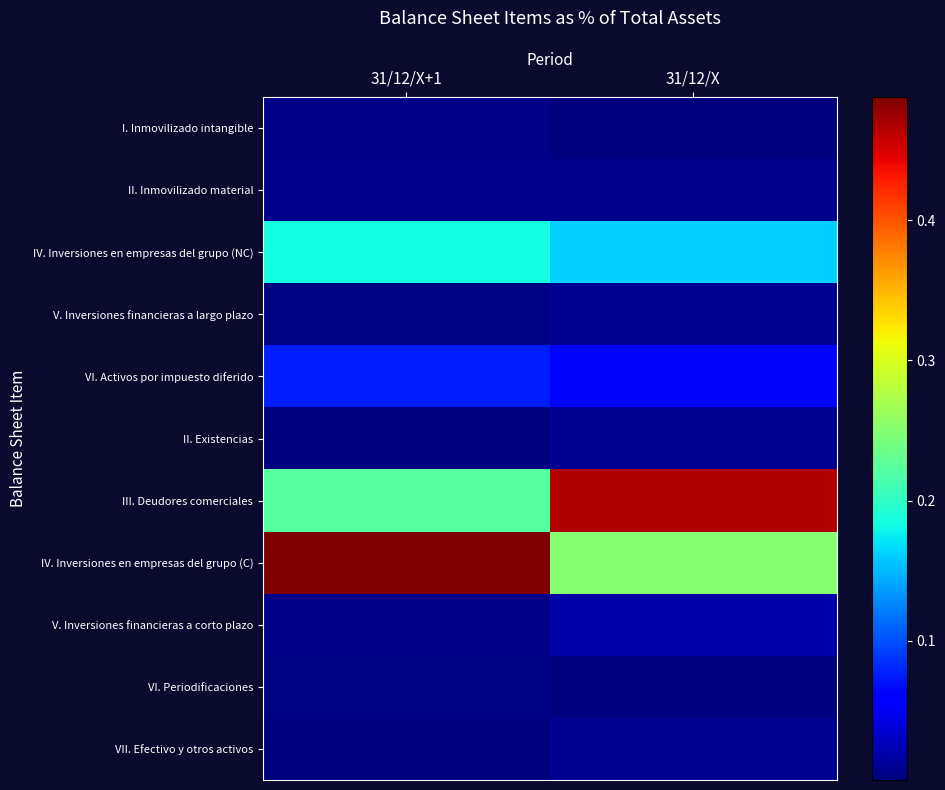

Rank the series by their maximum value, from highest to lowest.

IV. Inversiones en empresas del grupo (C), III. Deudores comerciales, IV. Inversiones en empresas del grupo (NC), VI. Activos por impuesto diferido, V. Inversiones financieras a corto plazo, V. Inversiones financieras a largo plazo, II. Existencias, VII. Efectivo y otros activos, II. Inmovilizado material, I. Inmovilizado intangible, VI. Periodificaciones